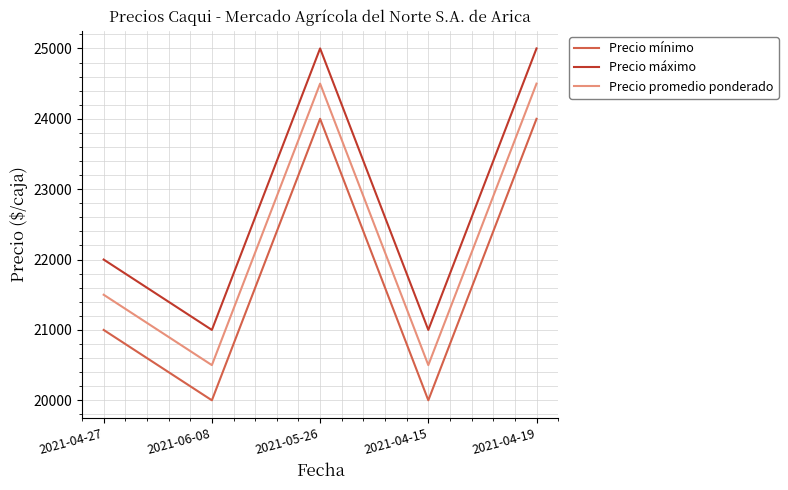

True or false: Precio mínimo and Precio promedio ponderado cross at least once.

False